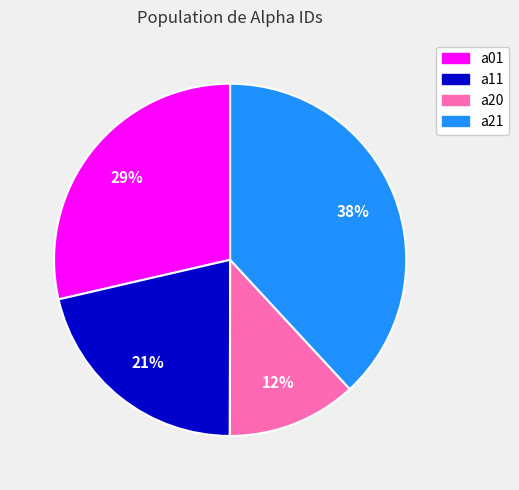

Do a21 and a11 together represent more than half of the pie?

Yes